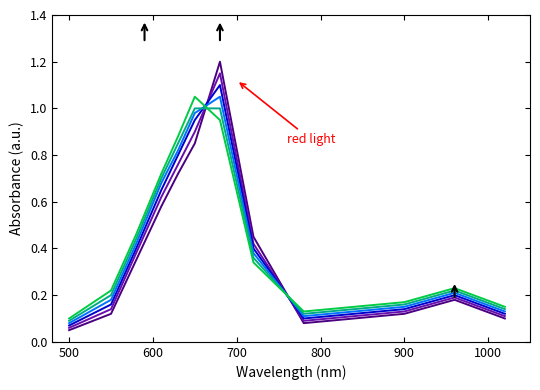

What is the maximum value shown in the chart?

1.2